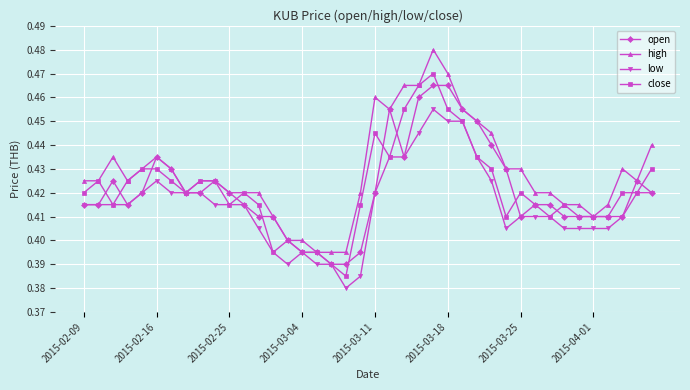

True or false: open has more than 1 points higher than both neighbors.

True